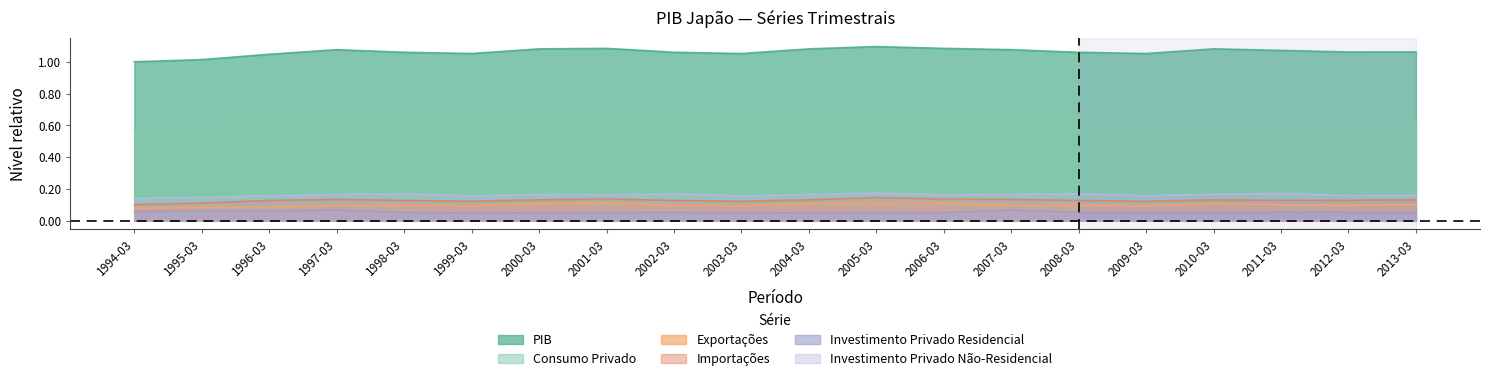

What is the difference between the highest and lowest values at 1995-03?

1.0